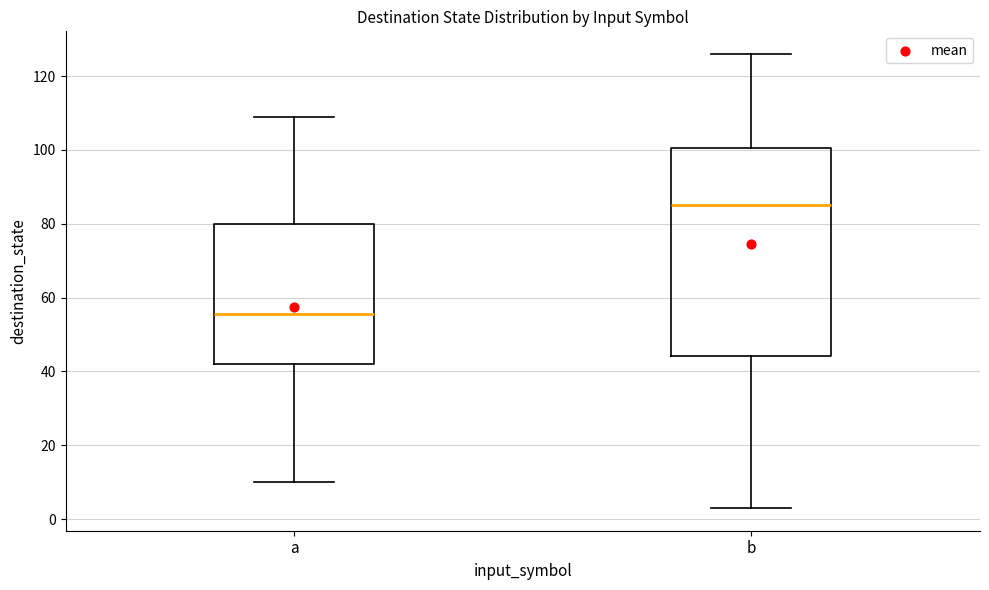

Which box is the tallest, from its lower edge to its upper edge?

b